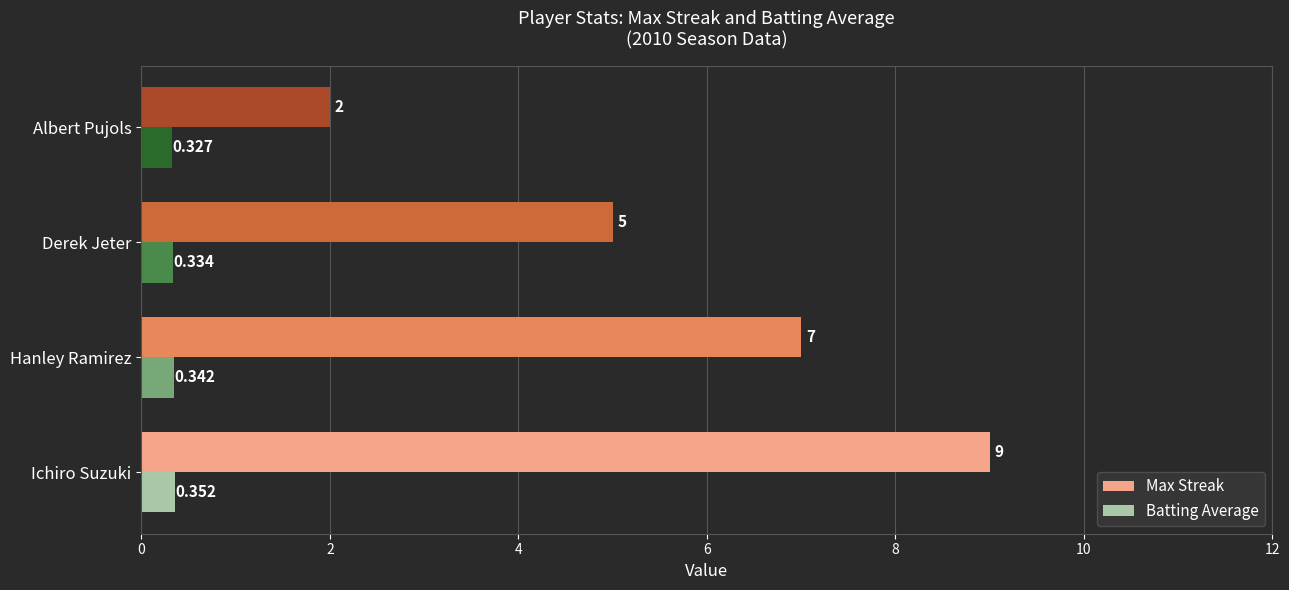

Is the value of Max Streak at Hanley Ramirez greater than the value of Batting Average at Derek Jeter?

Yes